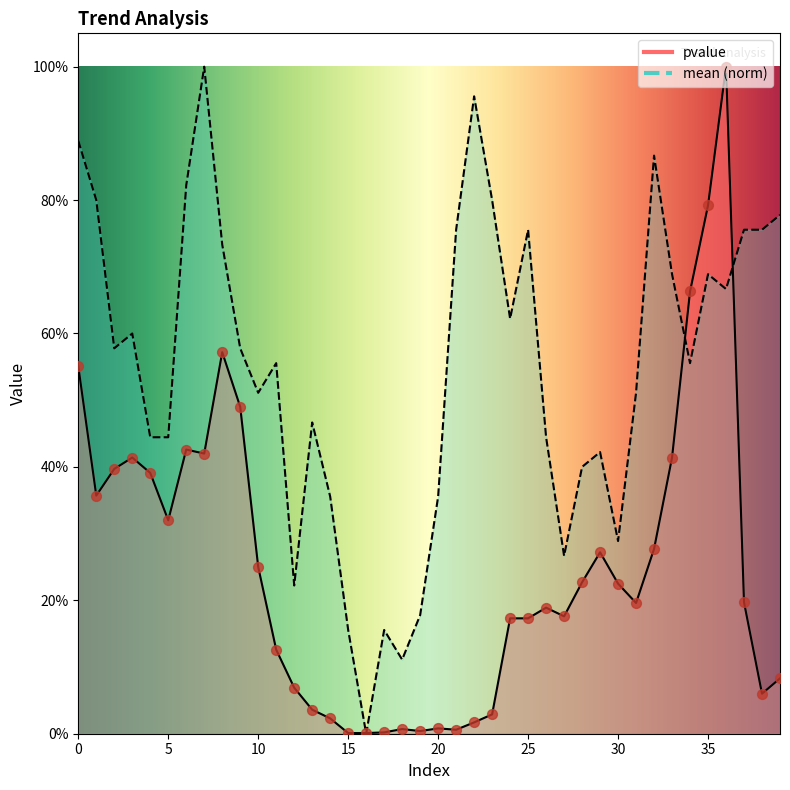

Which series contains the lowest Y value?

mean_norm